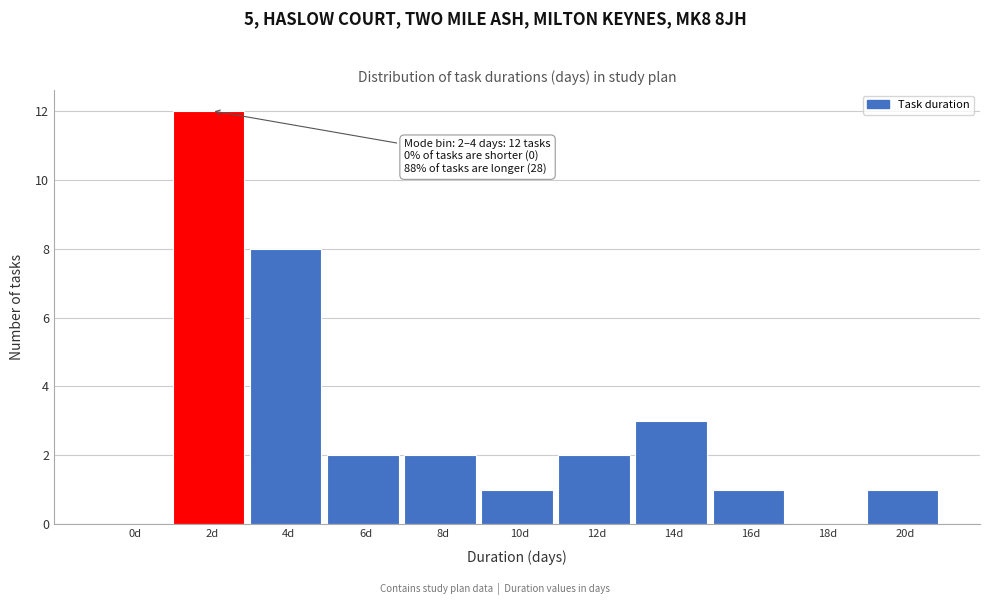

Reading right to left, what are all the values shown in this chart?

20d=1	18d=0	16d=1	14d=3	12d=2	10d=1	8d=2	6d=2	4d=8	2d=12	0d=0